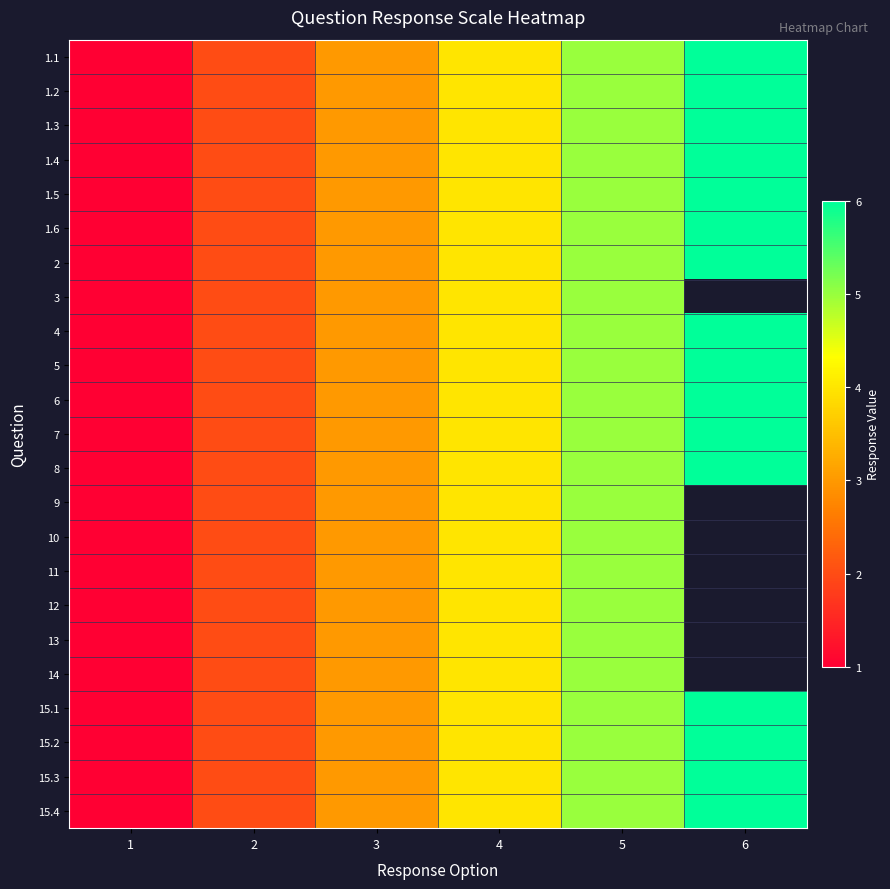

Count the number of categories in the chart.

6